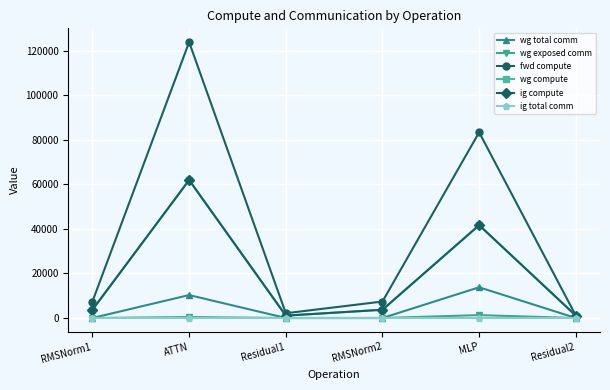

List the series in order of their peak value, highest first.

fwd compute, wg compute, ig compute, wg total comm, wg exposed comm, ig total comm